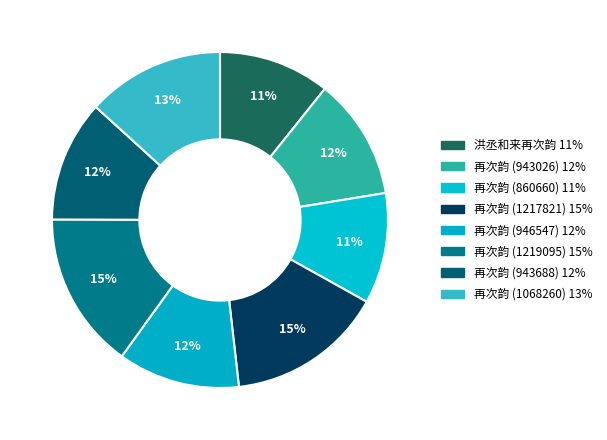

How many slices are in this pie chart?

8